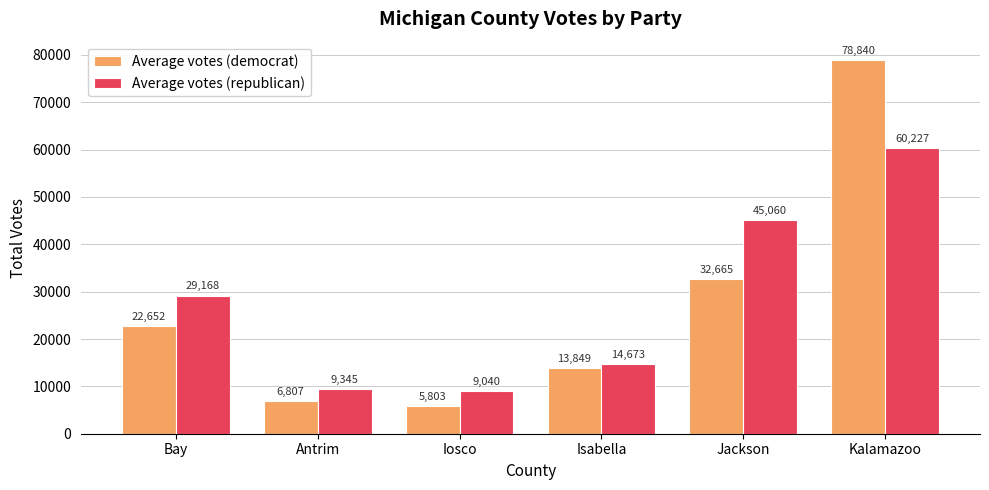

How many groups of bars are there?

6